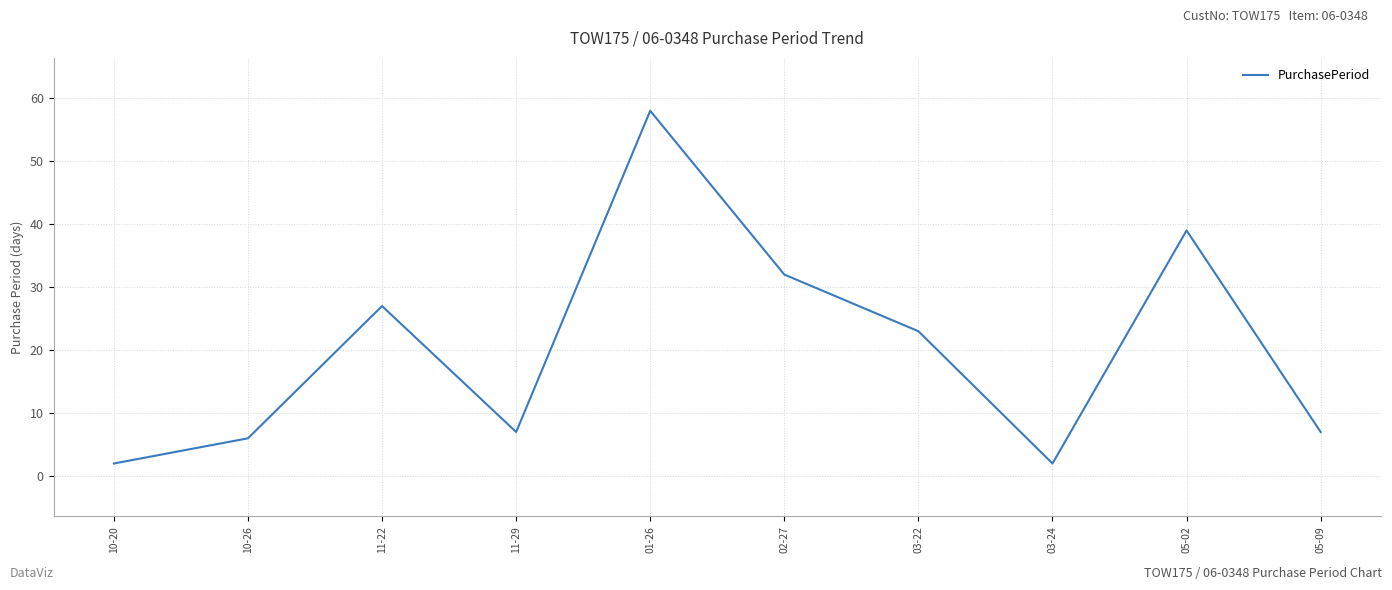

What position from the left is 03-24?

8